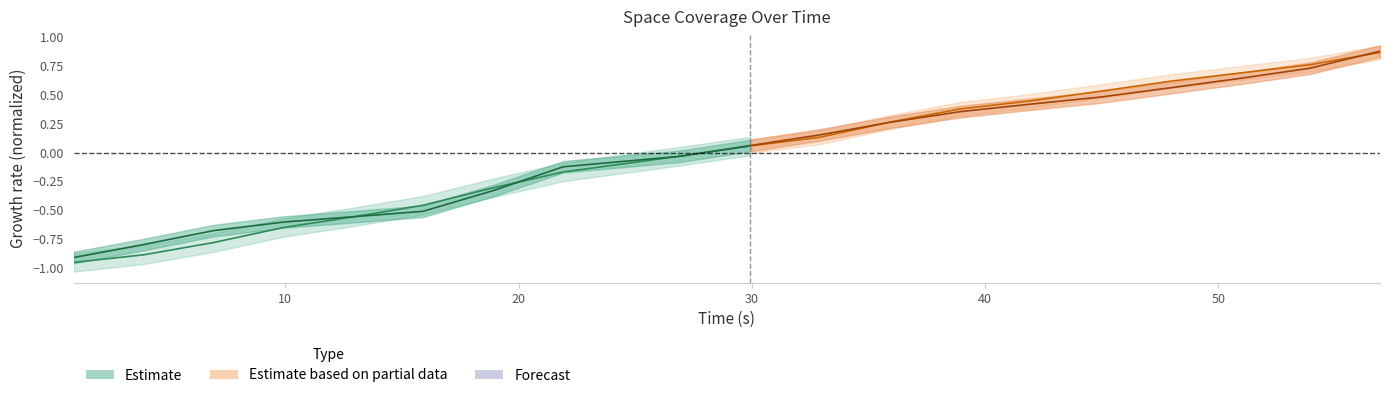

Does the chart display data point markers on the line(s)?

No